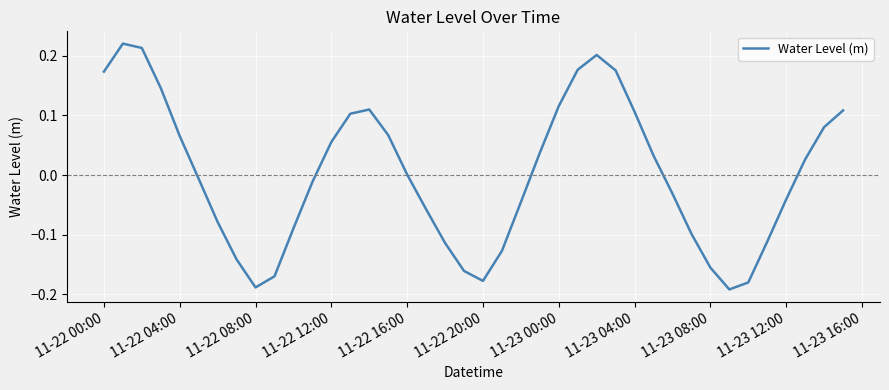

What is the difference between the maximum and minimum values?

0.4